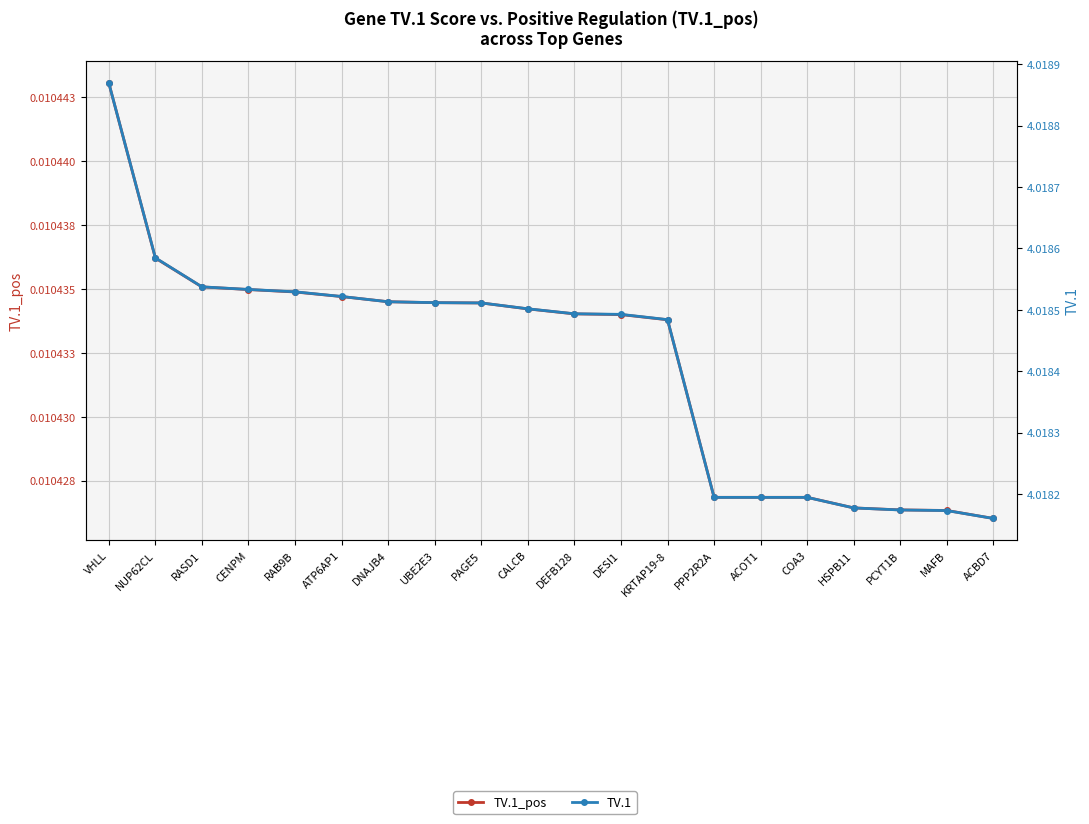

True or false: TV.1_pos has more than 1 points higher than both neighbors.

False